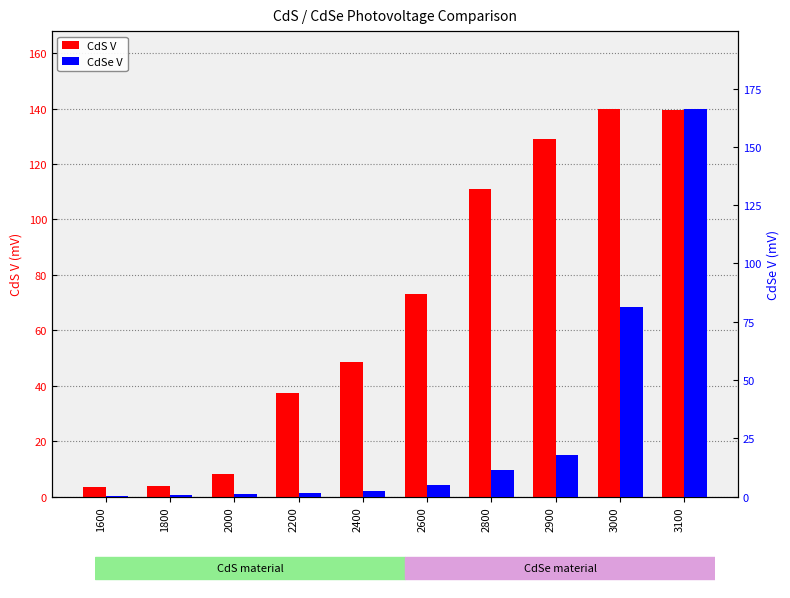

Between 1800 and 2000, which series saw the biggest shift?

CdS V